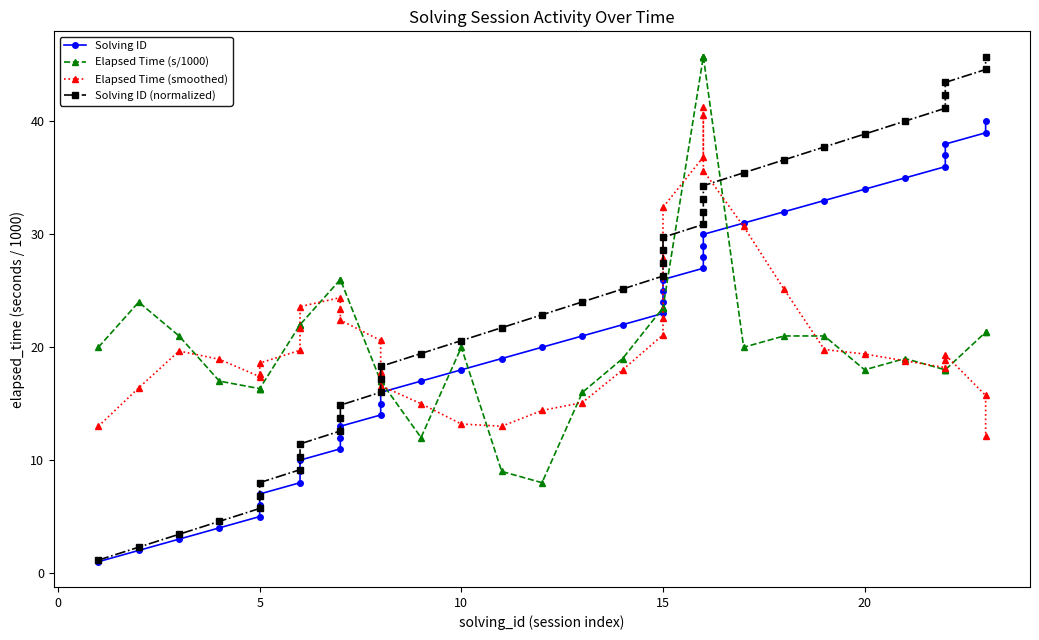

What is the highest value of the Solving ID series?

40.0